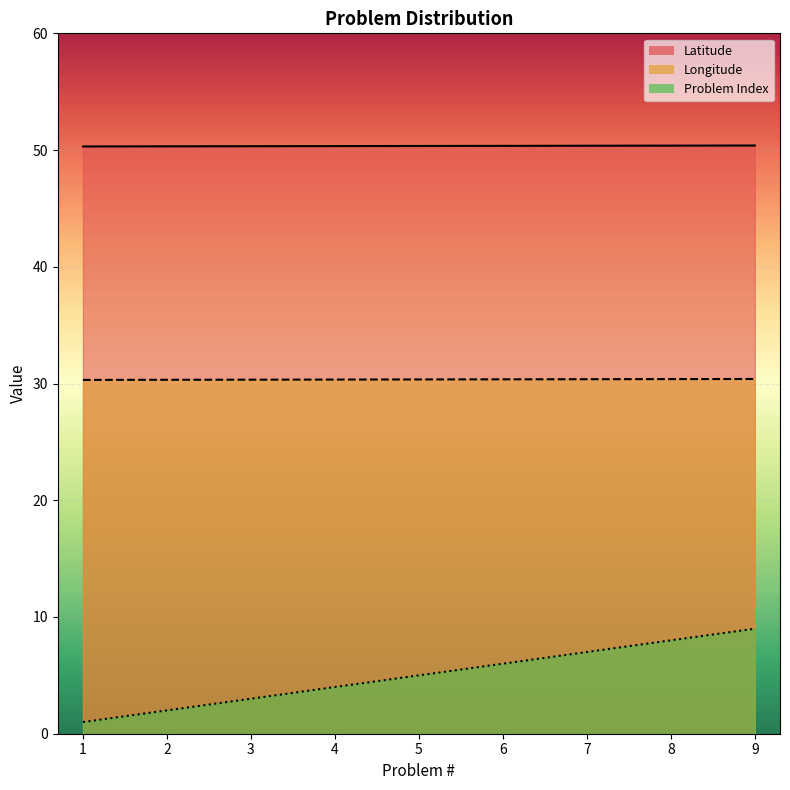

Reading left to right, transcribe all the data shown in this chart.

Latitude: 50.3	50.3	50.3	50.3	50.4	50.4	50.4	50.4	50.4
Longitude: 30.3	30.3	30.3	30.3	30.4	30.4	30.4	30.4	30.4
Problem Index: 1.0	2.0	3.0	4.0	5.0	6.0	7.0	8.0	9.0